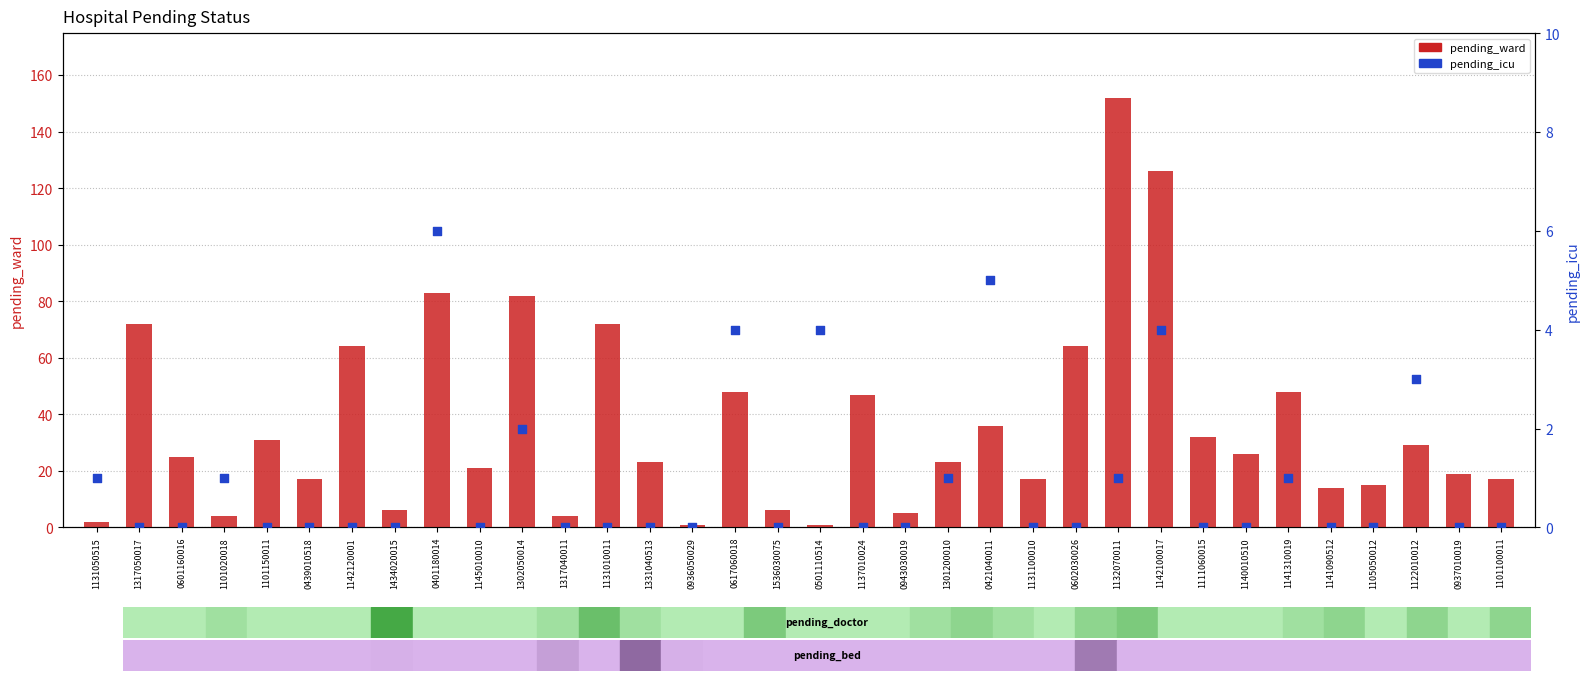

Which series has the largest total across all categories?

pending_ward